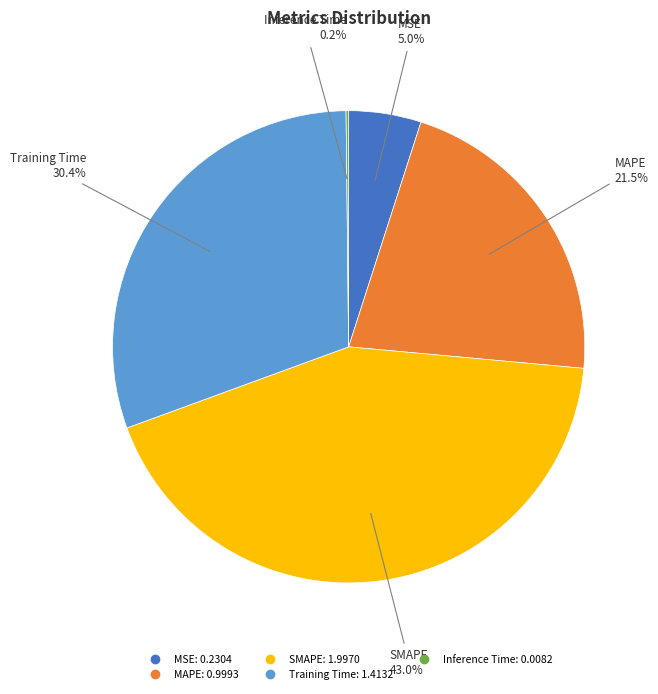

Which category has the biggest portion of the pie?

SMAPE